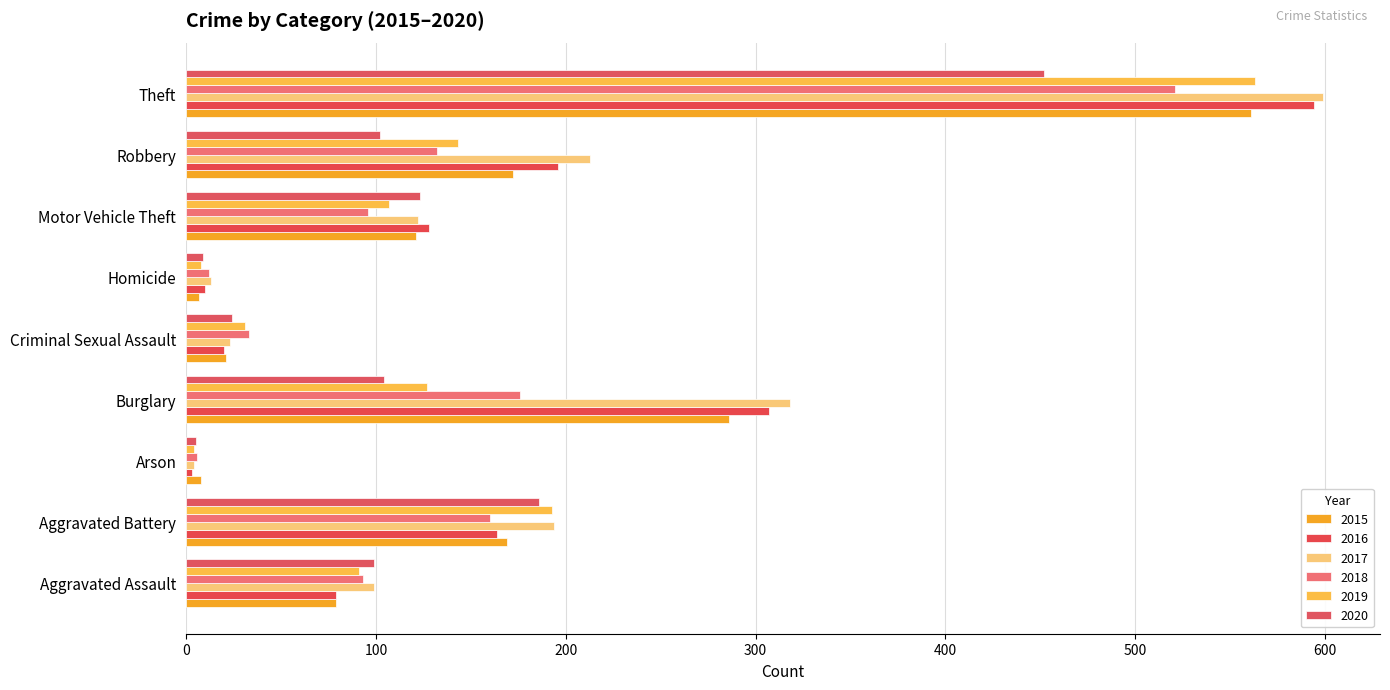

At which category is the sum across all series the highest?

Theft